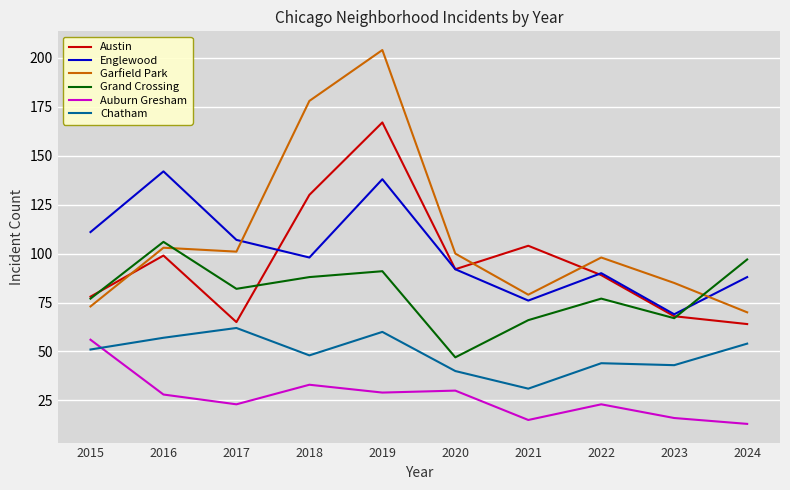

What is the minimum value shown in the chart?

13